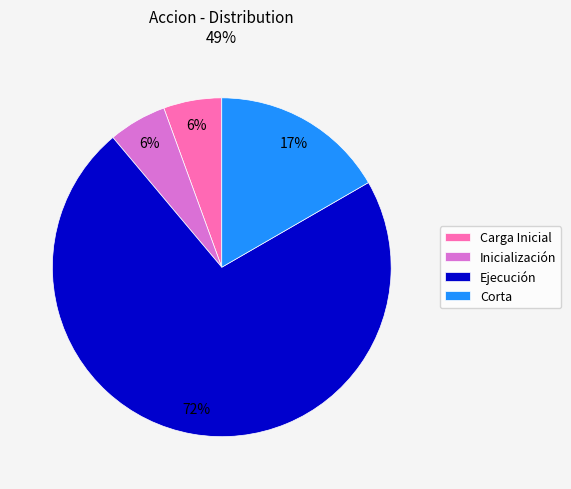

How many slices are in this pie chart?

4